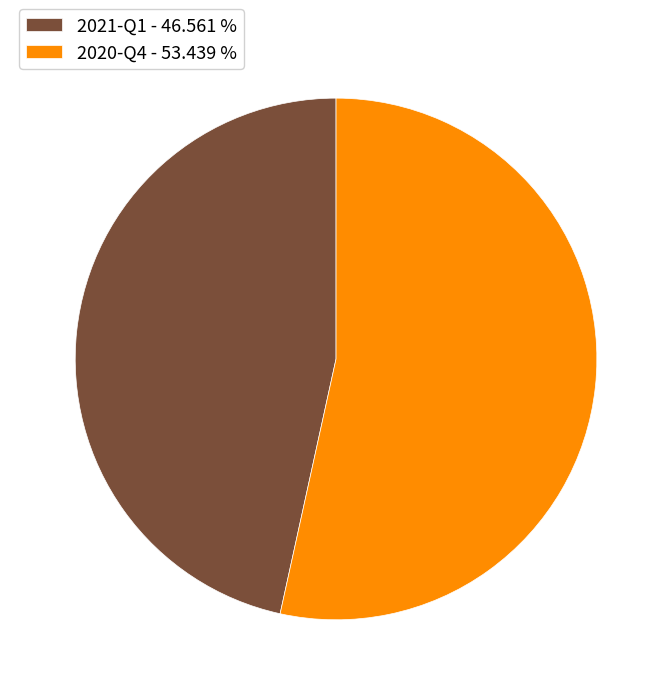

Does 2021-Q1 account for over 50% of the chart?

No